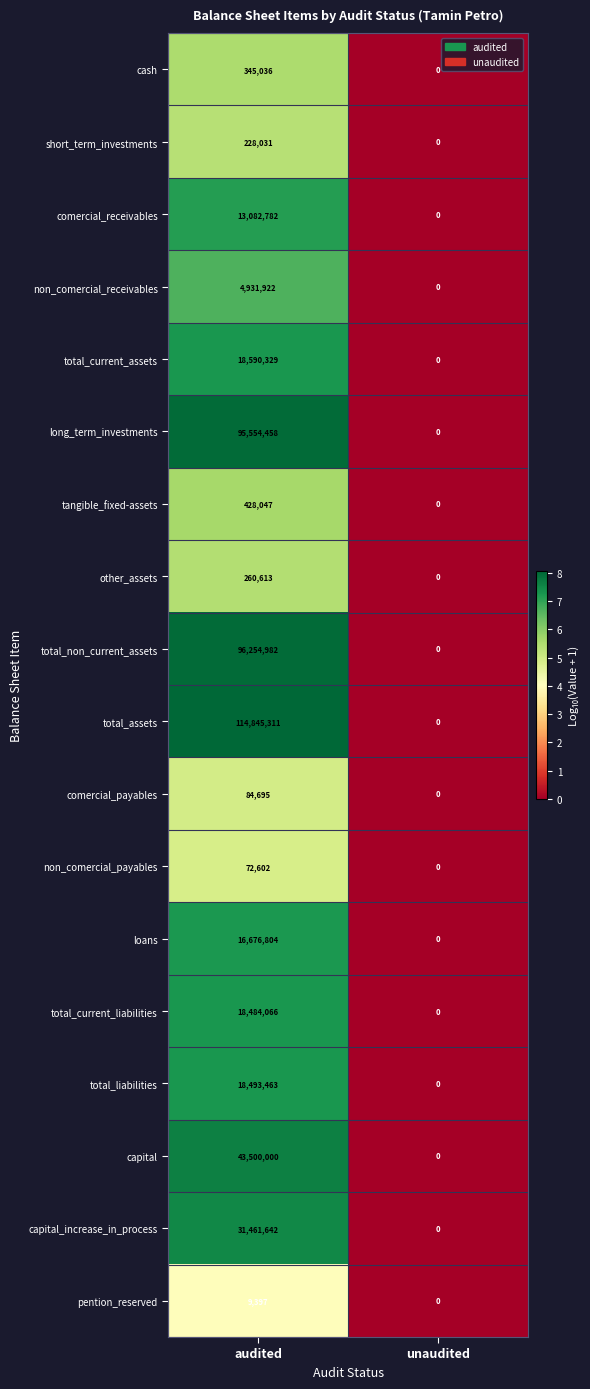

Is it true that total_assets equals 76495724 at unaudited?

False